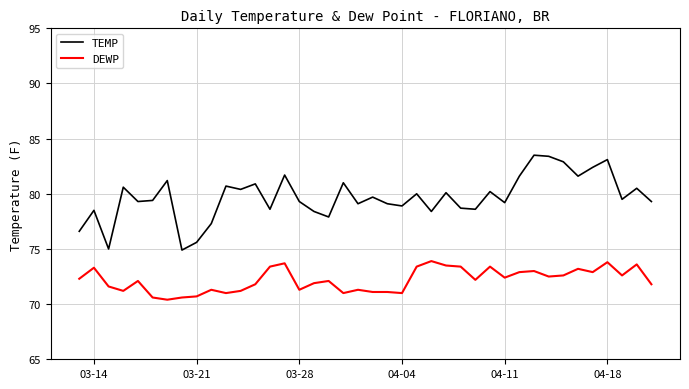

Which series has the largest total across all categories?

TEMP